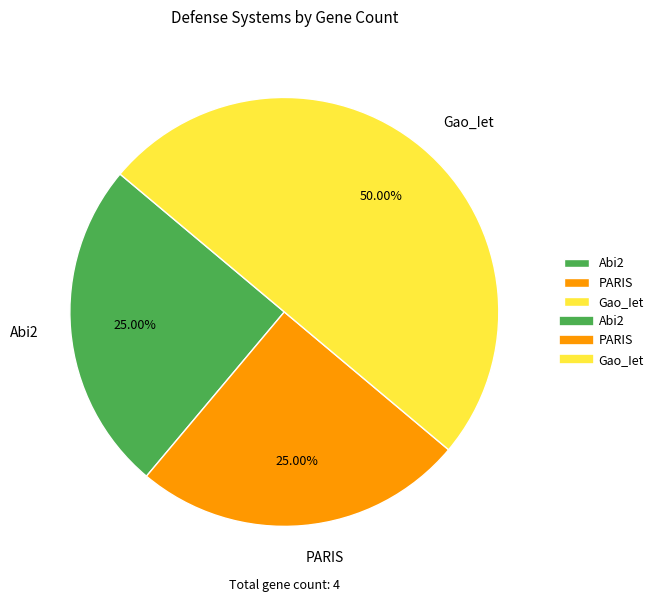

Between Gao_Iet and PARIS, which is larger?

Gao_Iet